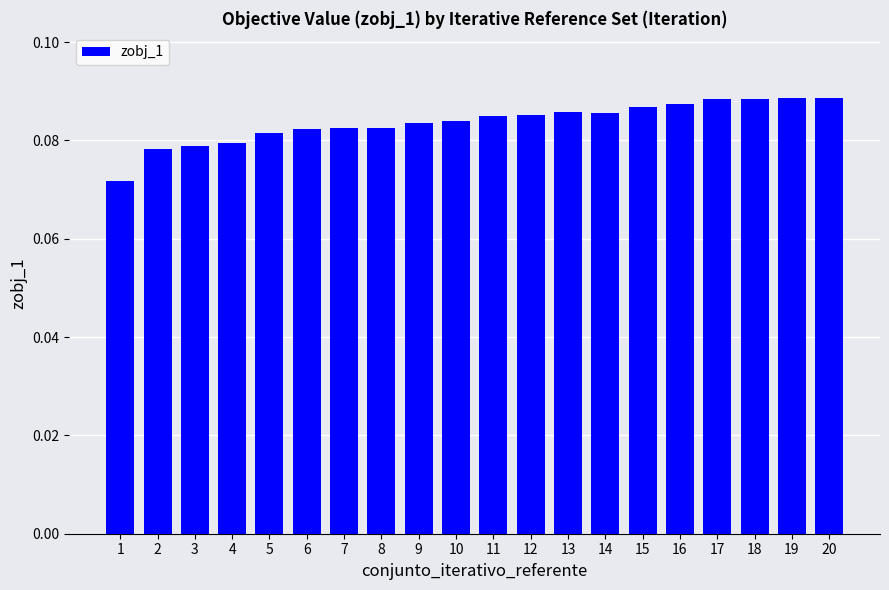

Count the values in the range 0 to 1.

20